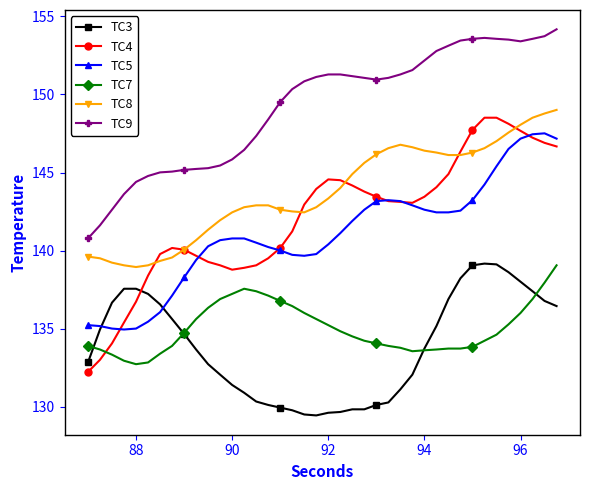

What is the greatest value displayed?

154.2